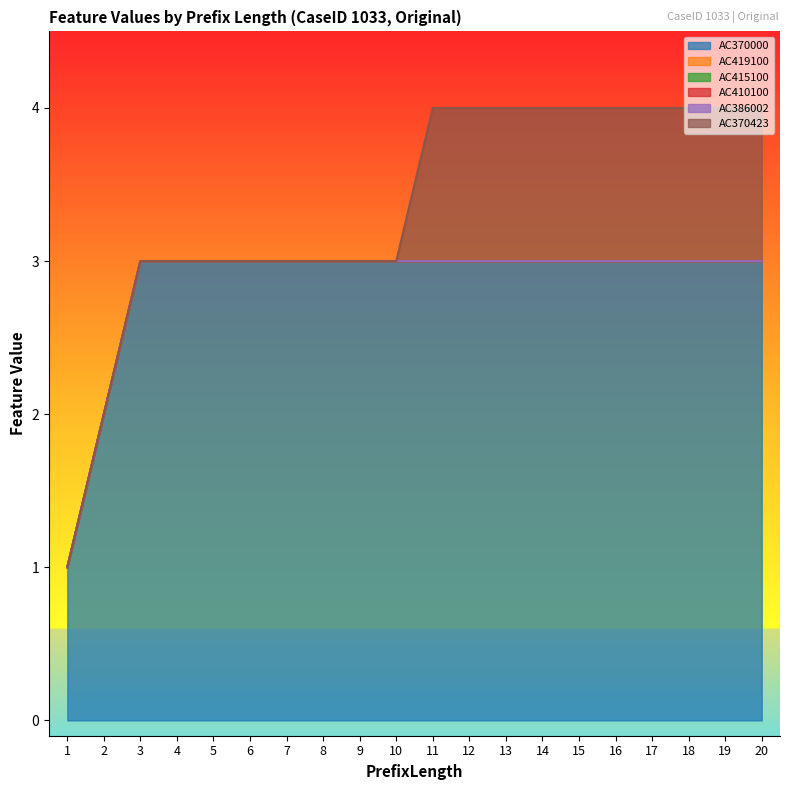

Between 5 and 10, which is larger?

5